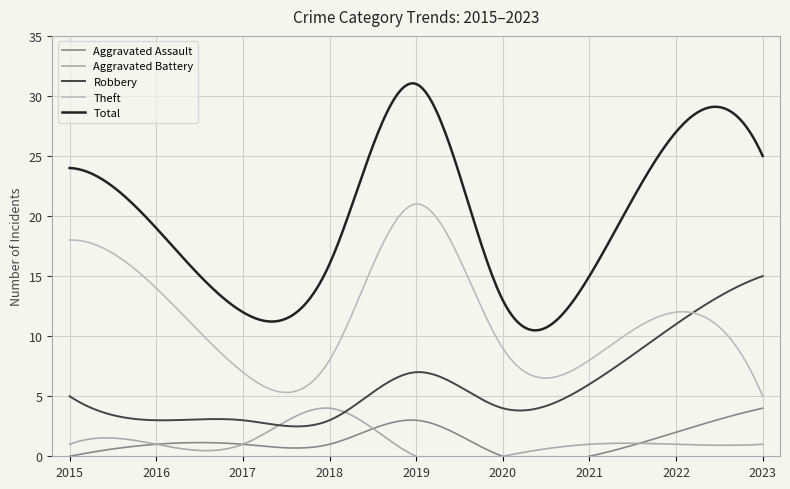

How many values in Aggravated Assault are above zero?

6